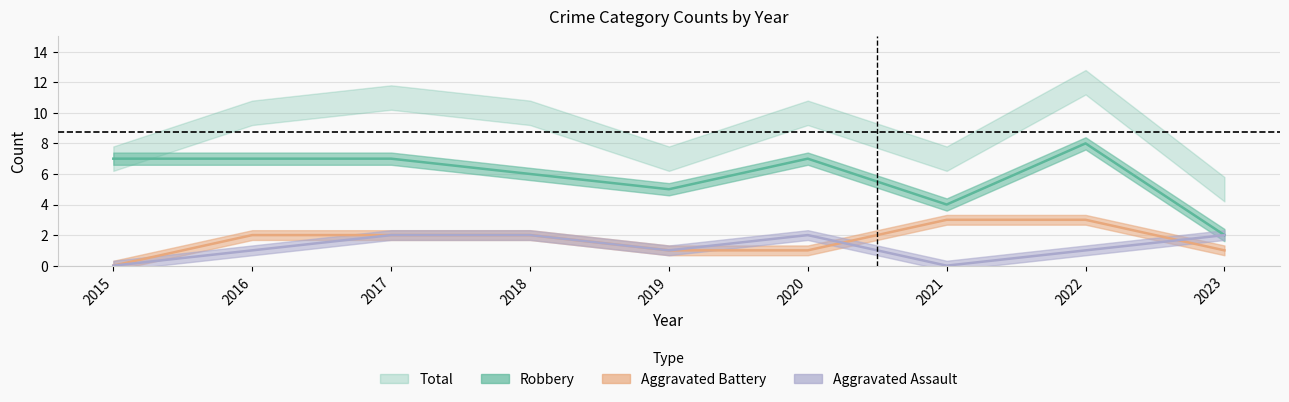

At which category does the chart reach its minimum across all series?

2015